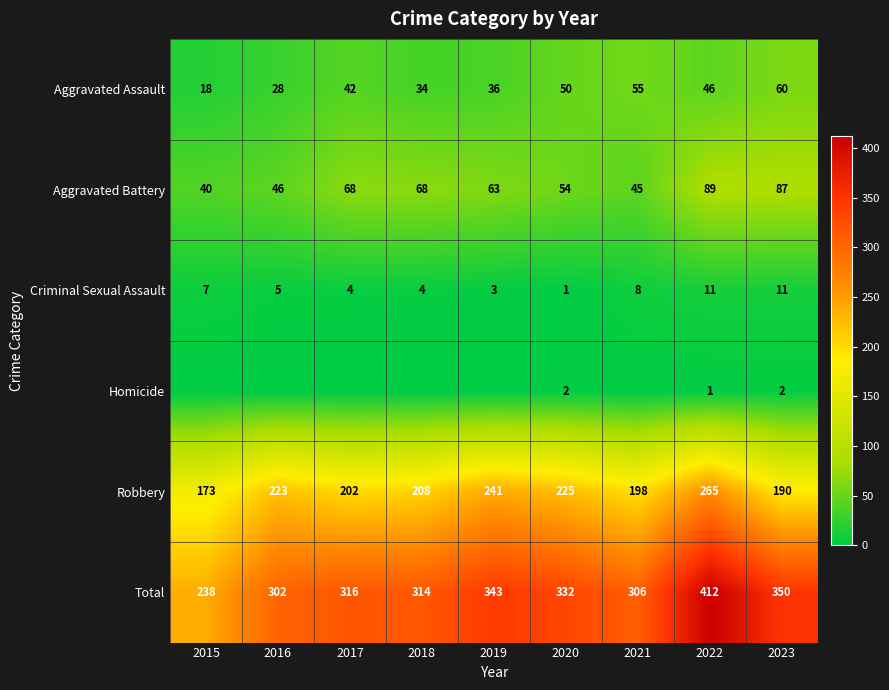

What is the spread (max minus min) of values at 2020?

331